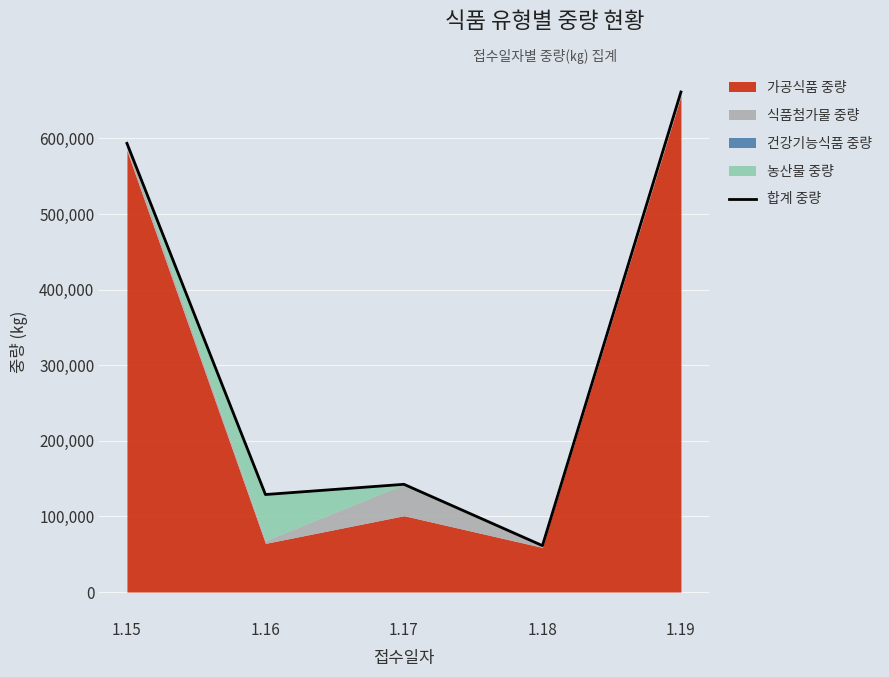

True or false: there are more than 1 points higher than both neighbors.

False